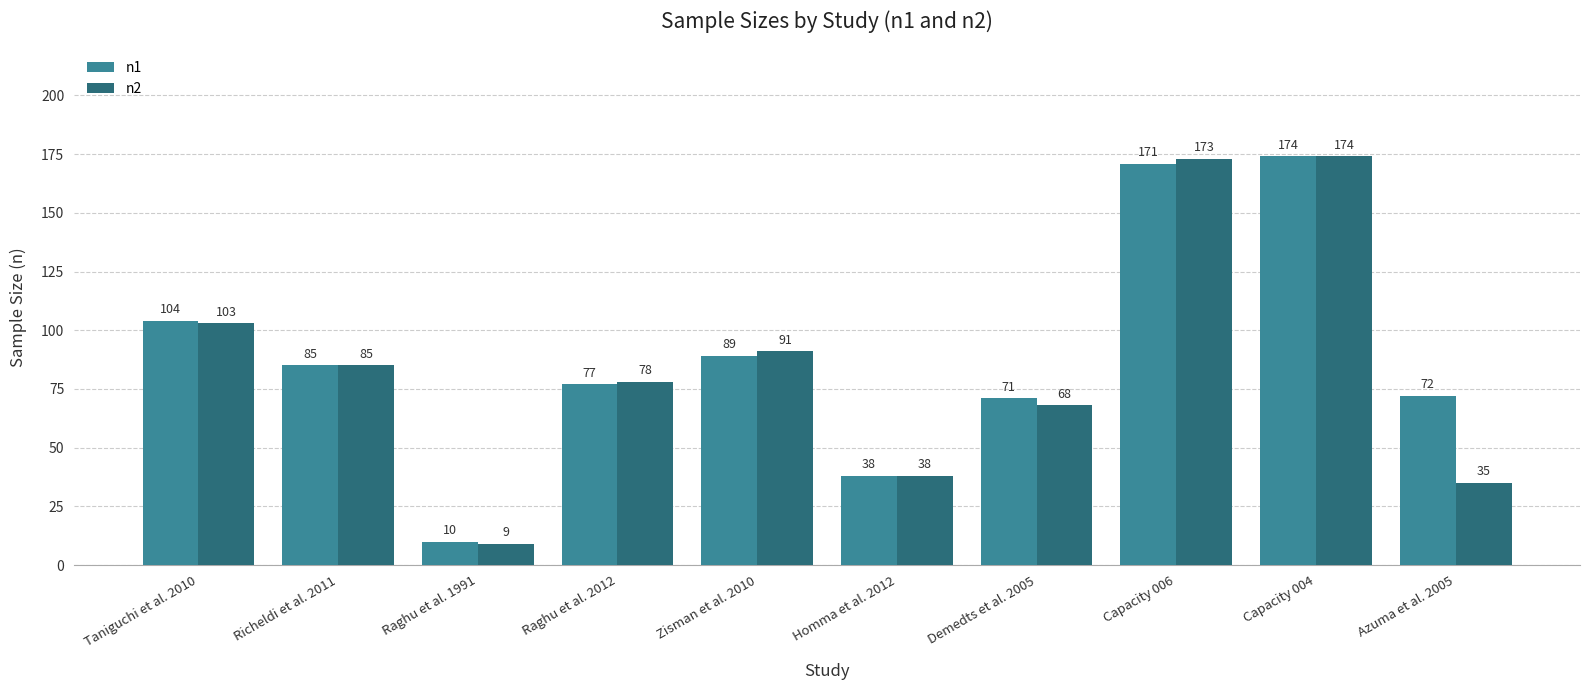

How many bars are there in each group?

2